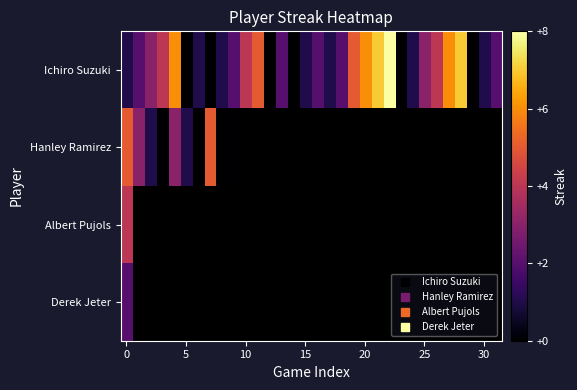

What is the average value of the Ichiro Suzuki series?

2.7